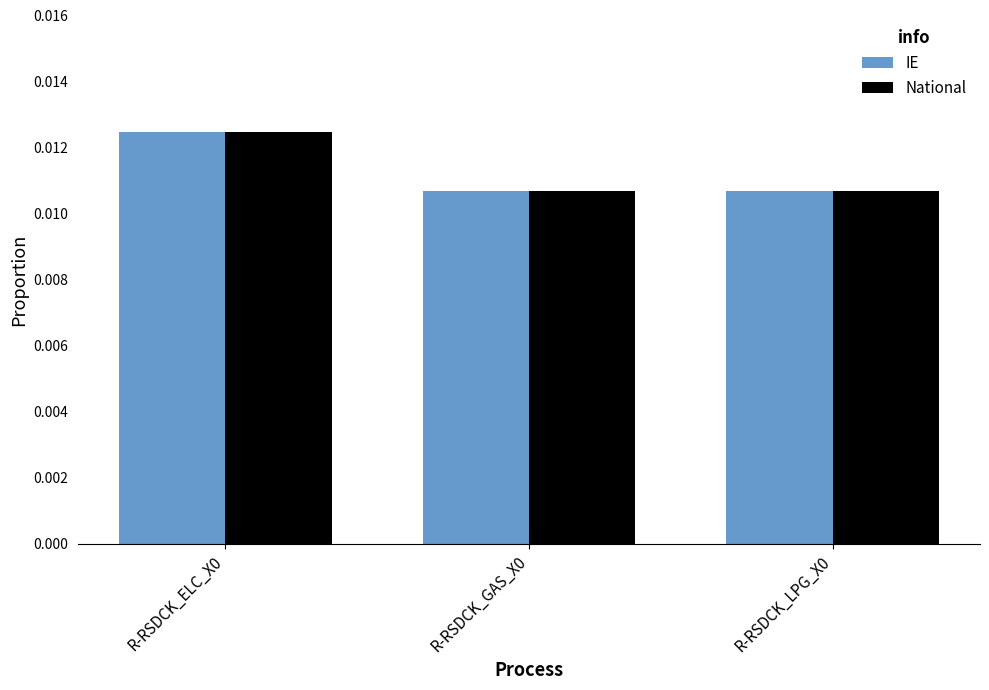

Count the National values in the range 0 to 1.

3